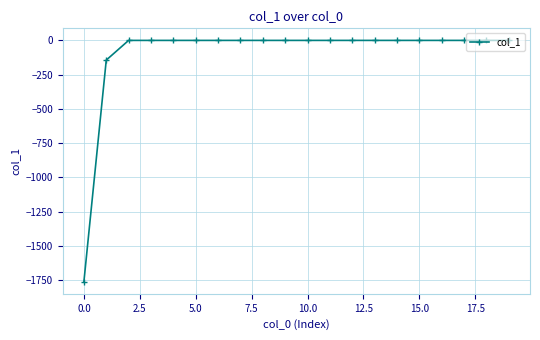

What is the smallest value displayed?

-1762.2